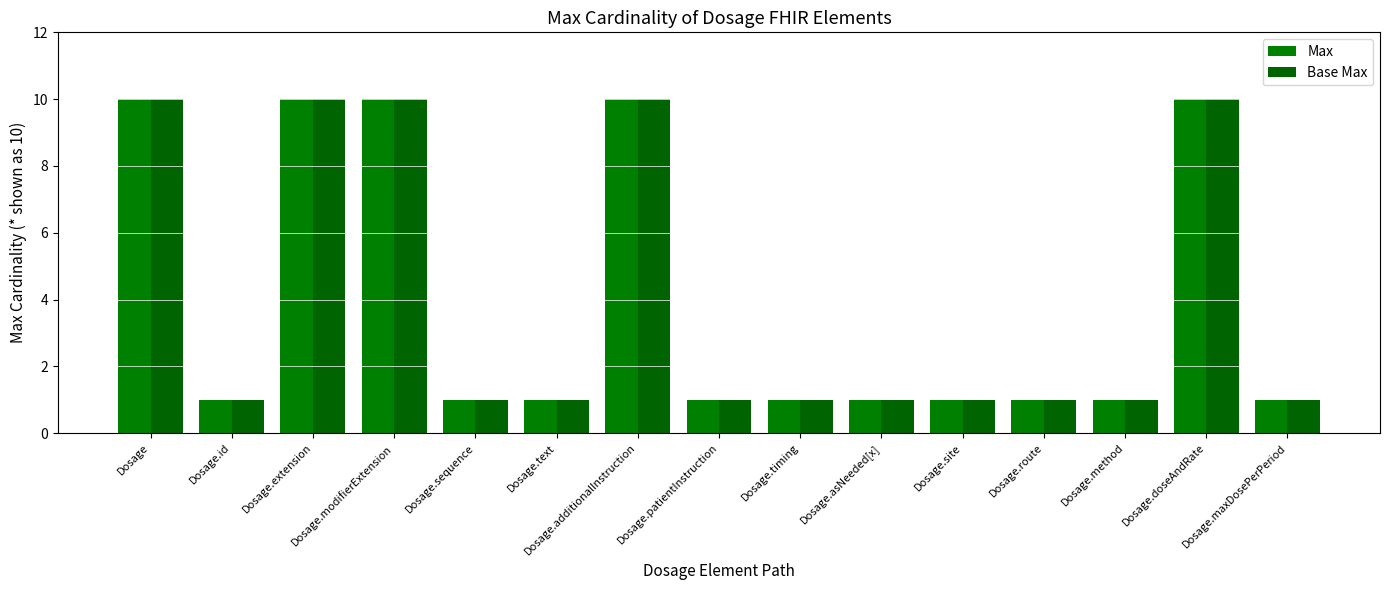

How many series are shown in this chart?

2